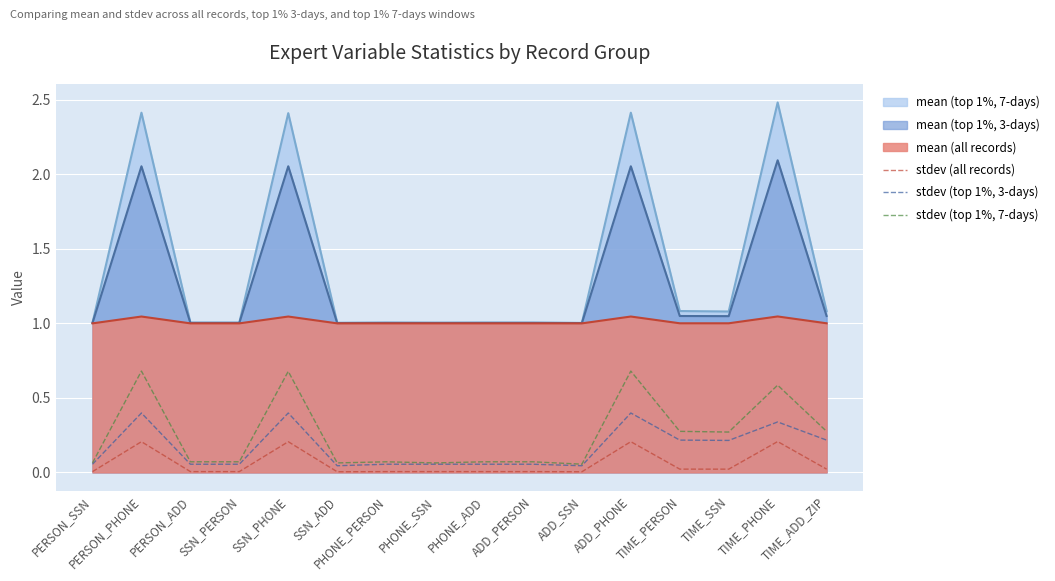

Rank the series by their maximum value, from lowest to highest.

stdev (all records), stdev (top 1%, 3-days), stdev (top 1%, 7-days), mean (all records), mean (top 1%, 3-days), mean (top 1%, 7-days)